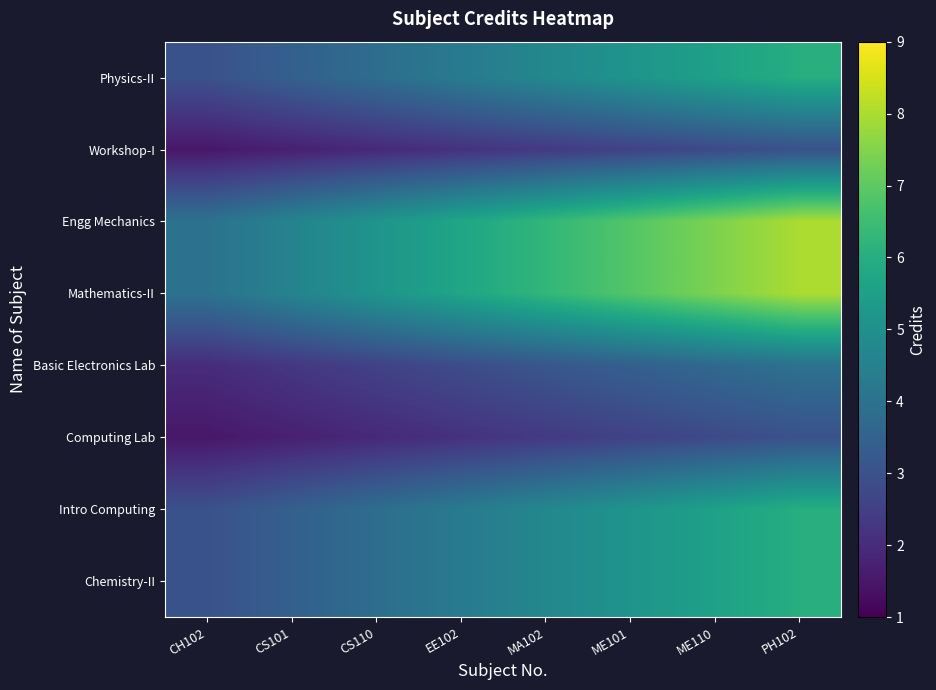

How many series are shown in this chart?

8